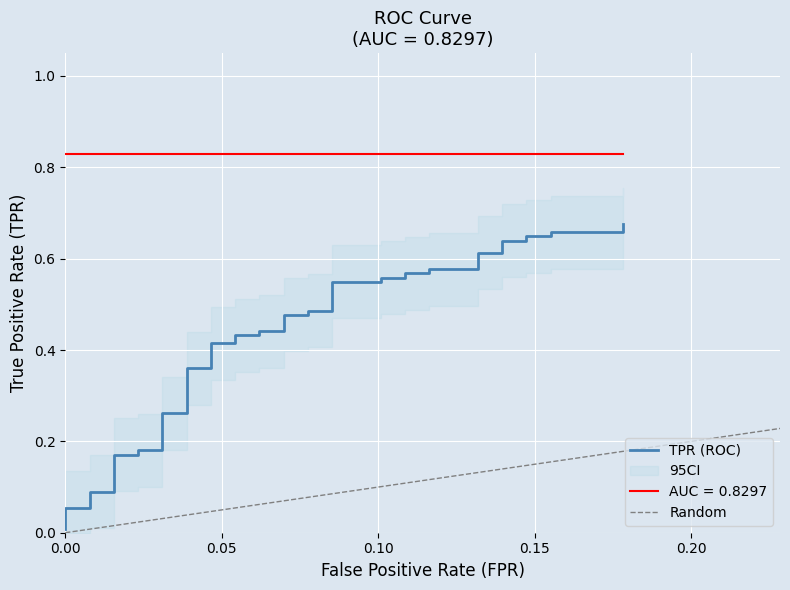

What is the difference between the second highest and minimum values?

0.6